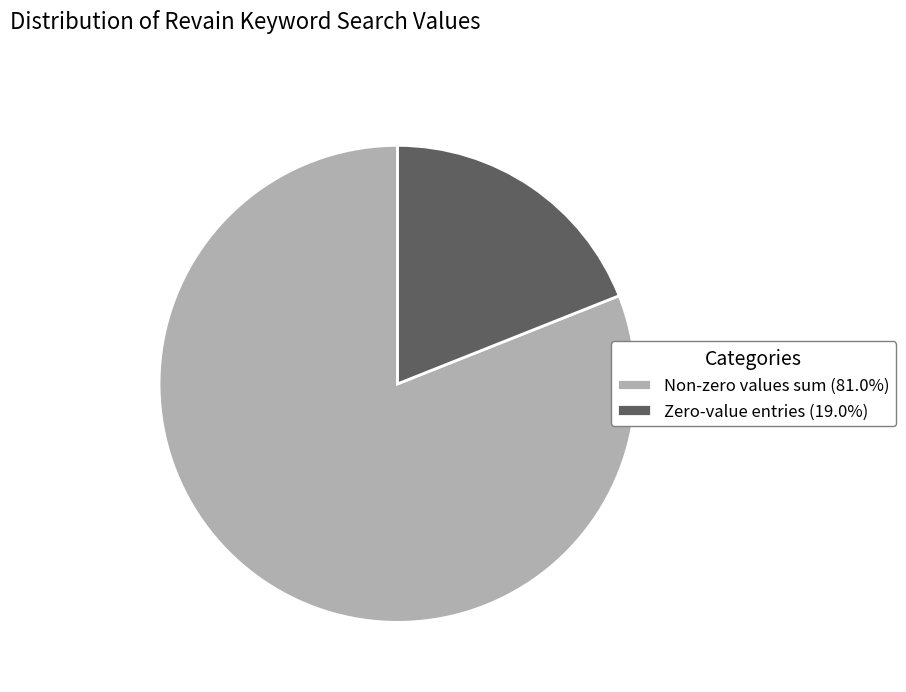

Is there any slice that represents more than half of the pie?

Yes